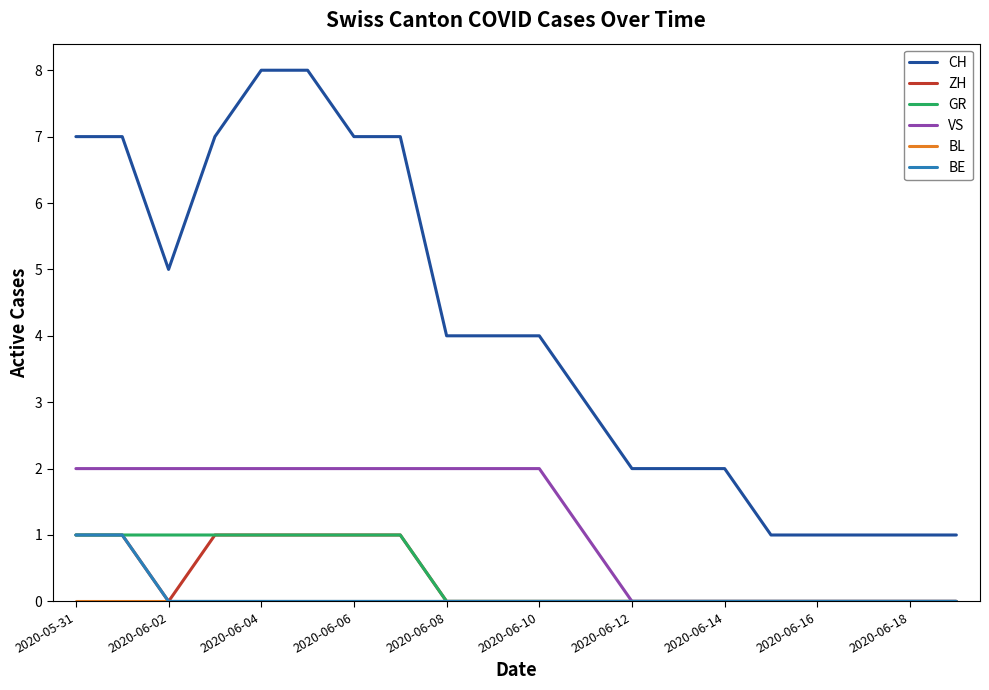

Which series has the largest range (max minus min)?

CH